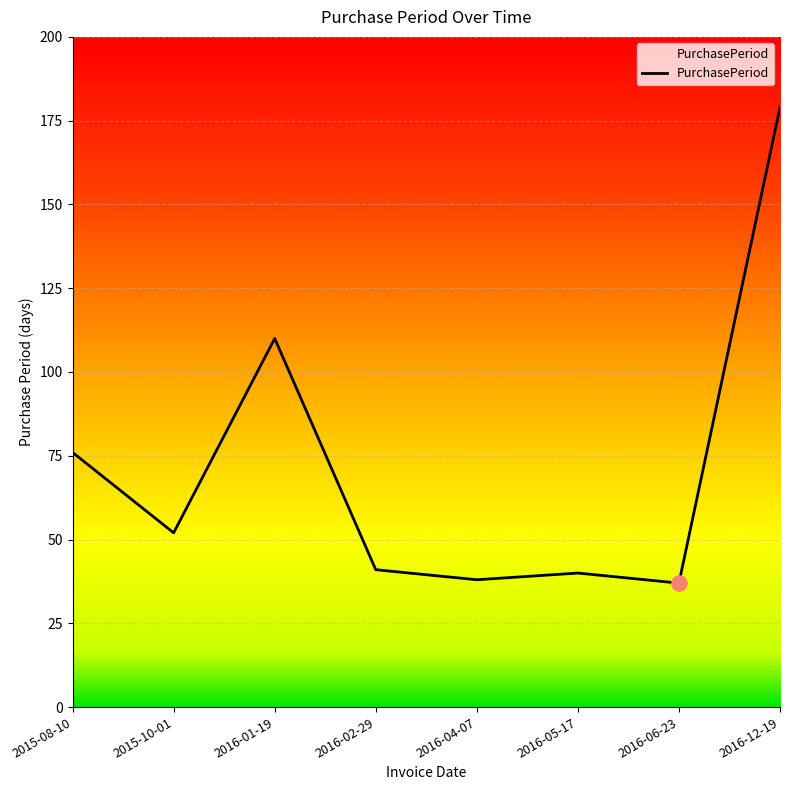

What is the change in value from 2015-08-10 to 2015-10-01?

-24